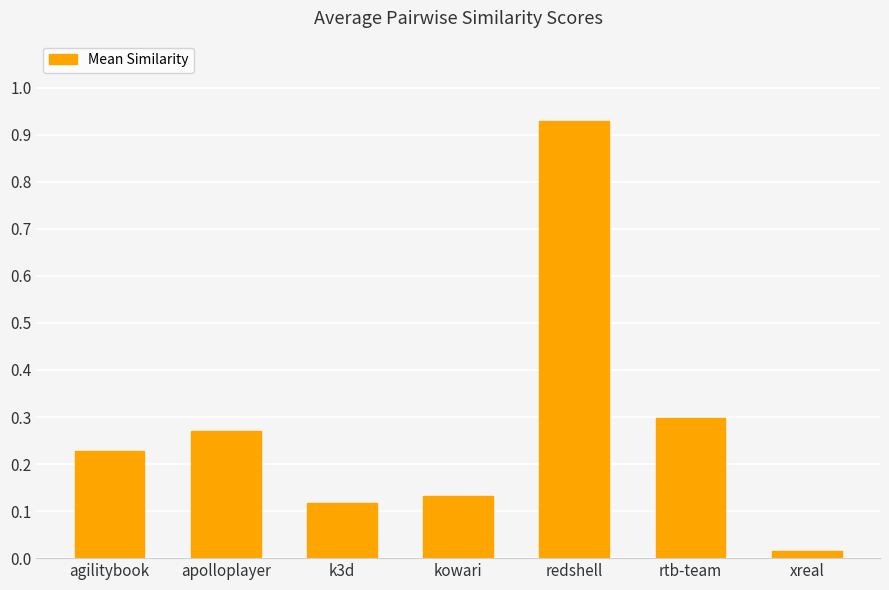

What is the label of the 2nd bar from the left?

apolloplayer